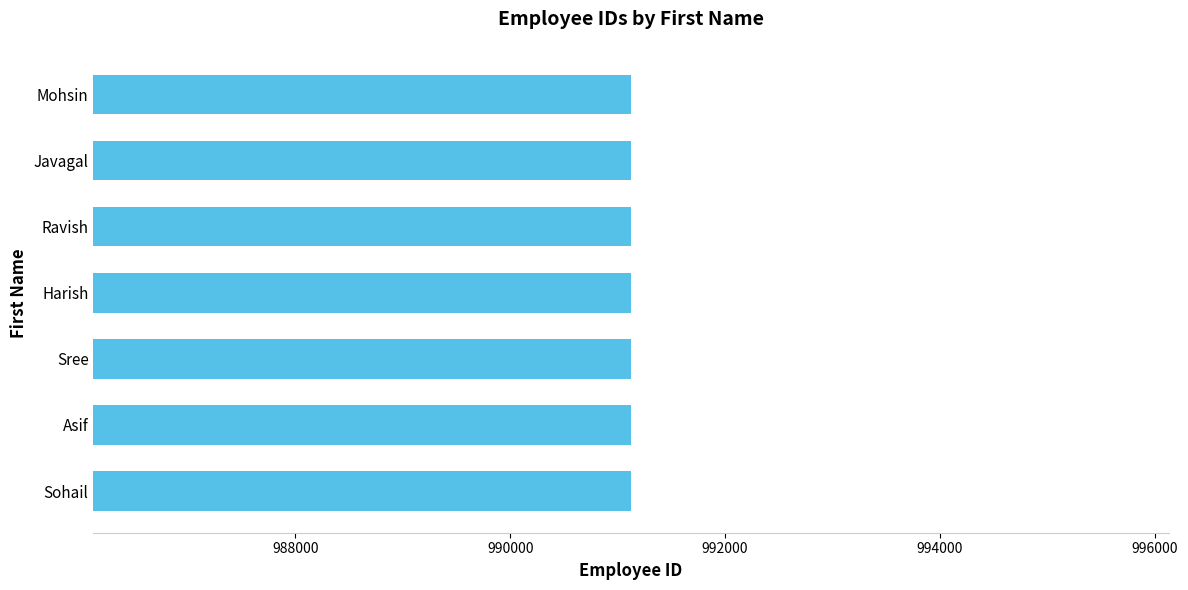

Are the bars horizontal?

Yes